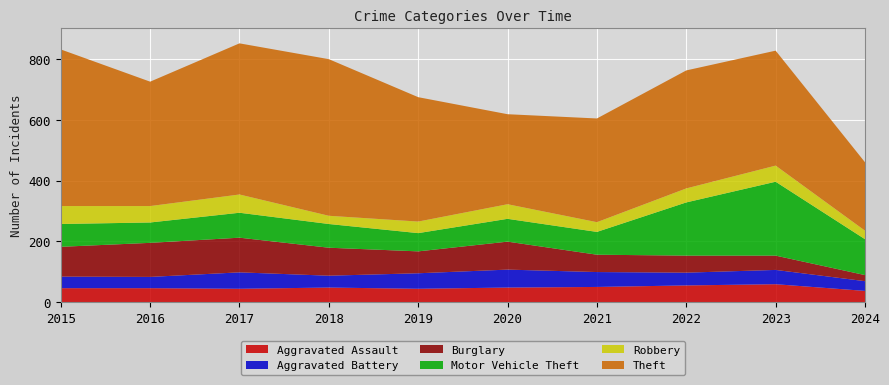

Reading left to right, transcribe all the data shown in this chart.

Aggravated Assault: 2015=46	2016=46	2017=44	2018=48	2019=44	2020=48	2021=50	2022=55	2023=59	2024=37
Aggravated Battery: 2015=38	2016=37	2017=54	2018=39	2019=51	2020=59	2021=49	2022=42	2023=47	2024=32
Burglary: 2015=98	2016=112	2017=114	2018=92	2019=72	2020=92	2021=57	2022=56	2023=47	2024=20
Motor Vehicle Theft: 2015=75	2016=67	2017=82	2018=78	2019=60	2020=75	2021=75	2022=175	2023=243	2024=118
Robbery: 2015=59	2016=54	2017=60	2018=27	2019=38	2020=48	2021=32	2022=46	2023=53	2024=28
Theft: 2015=515	2016=409	2017=497	2018=515	2019=409	2020=296	2021=341	2022=388	2023=378	2024=225